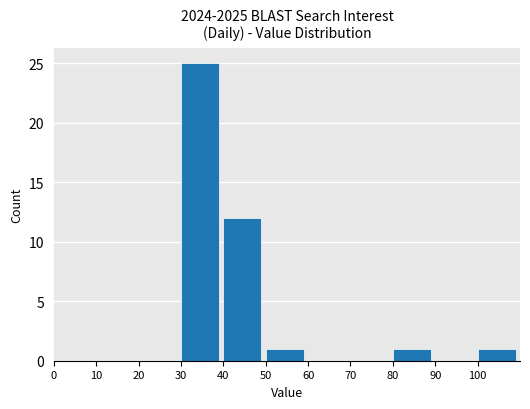

At which category does the chart reach its peak across all series?

30